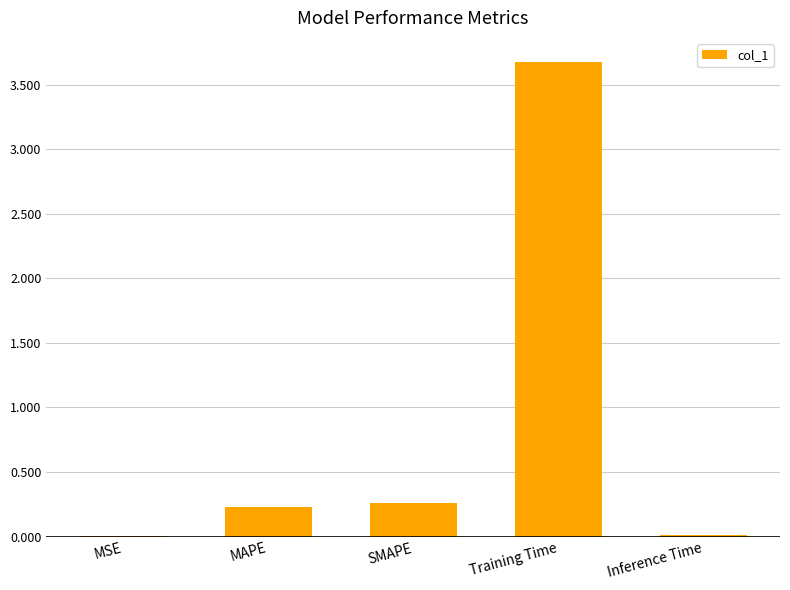

At which category does the chart reach its peak across all series?

Training Time